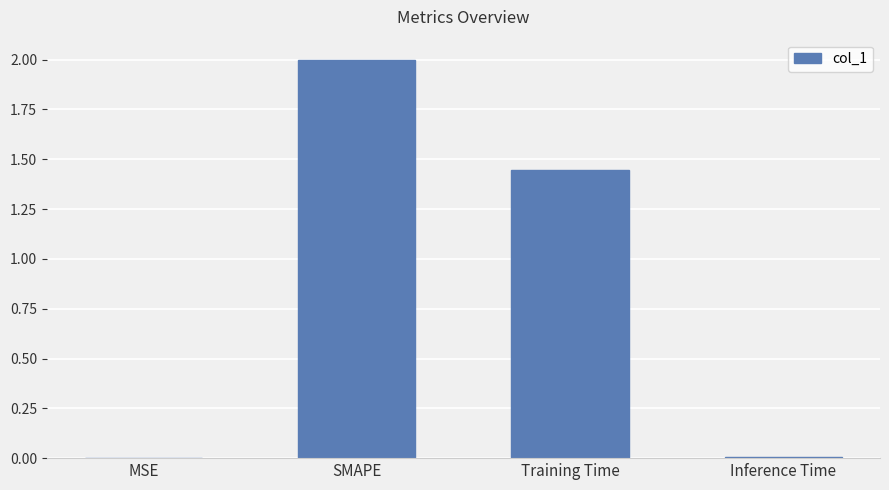

Which has a higher value, SMAPE or MSE?

SMAPE